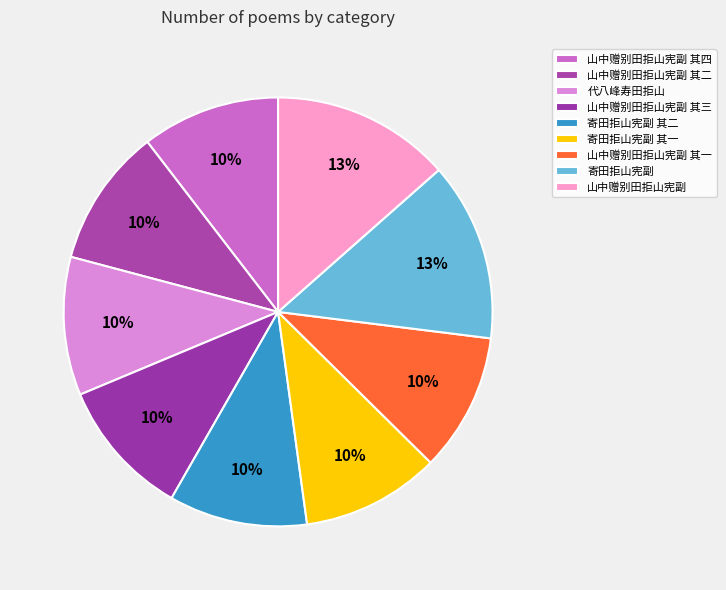

Is there a majority slice in this chart?

No